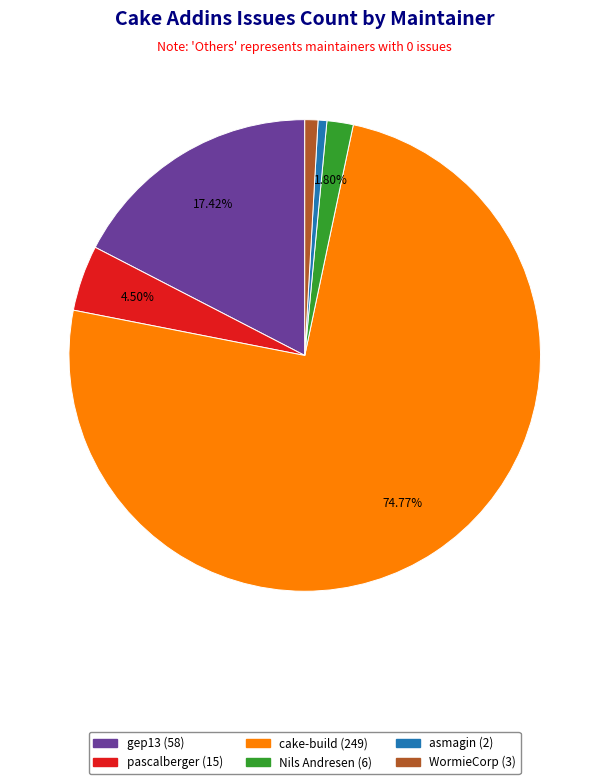

Is there a majority slice in this chart?

Yes